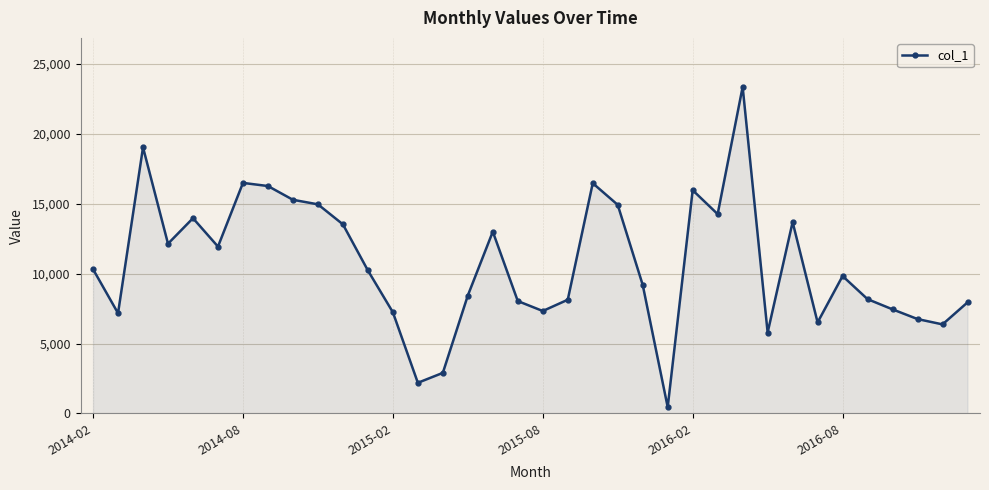

What is the value of the 25th point from the left?

15974